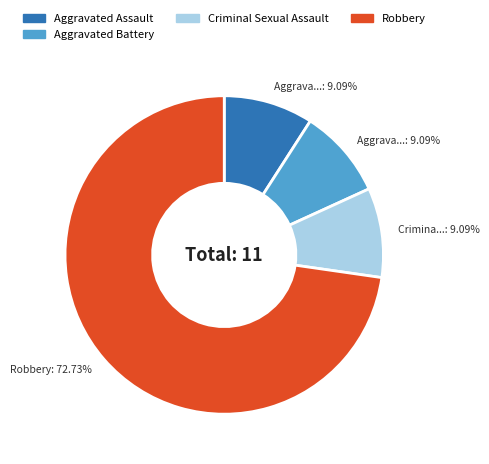

Is there any slice that represents more than half of the pie?

Yes